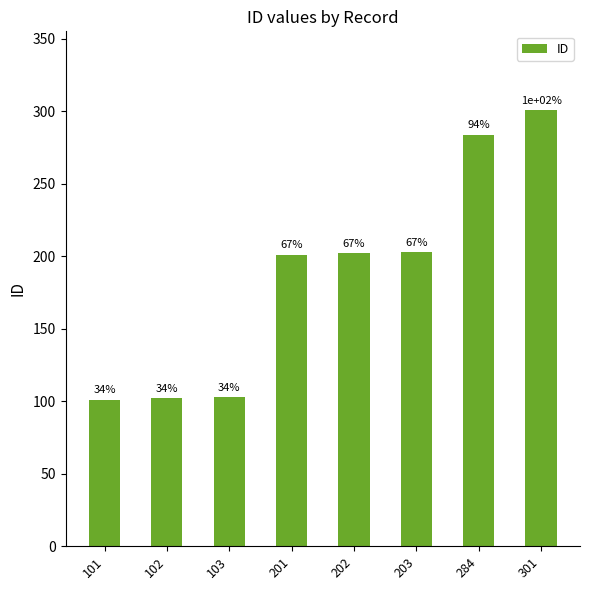

List the labels in order of value, smallest first.

101, 102, 103, 201, 202, 203, 284, 301